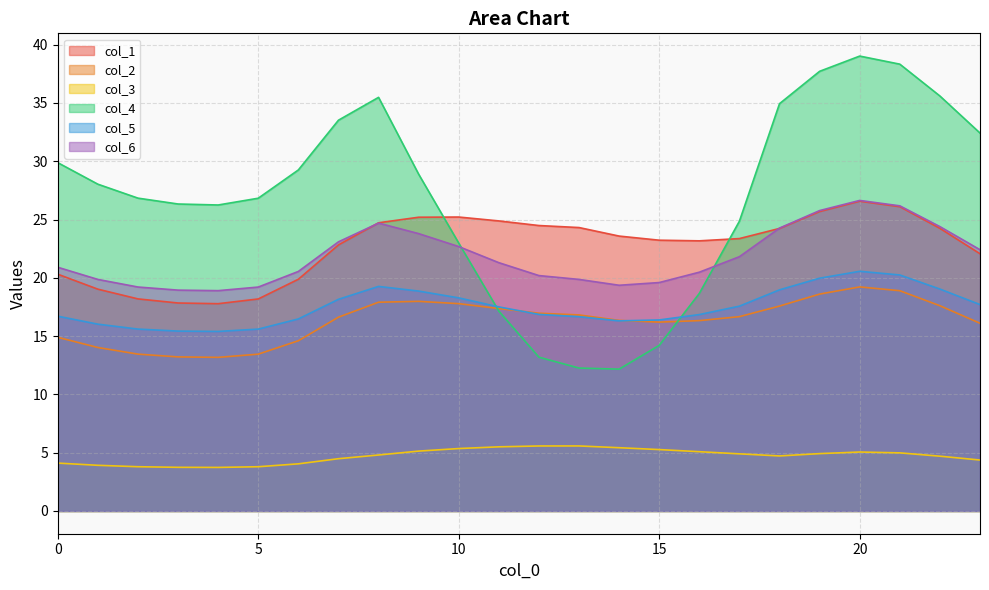

At 18, list the series in order from smallest to largest.

col_3, col_2, col_5, col_1, col_6, col_4